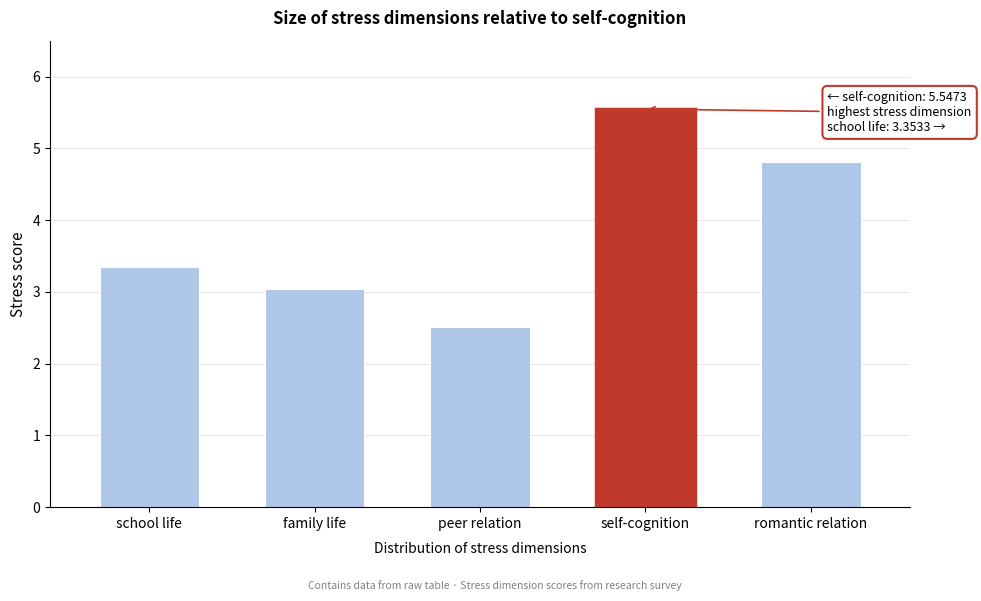

Reading right to left, transcribe all the data shown in this chart.

4.8	5.5	2.5	3.0	3.4